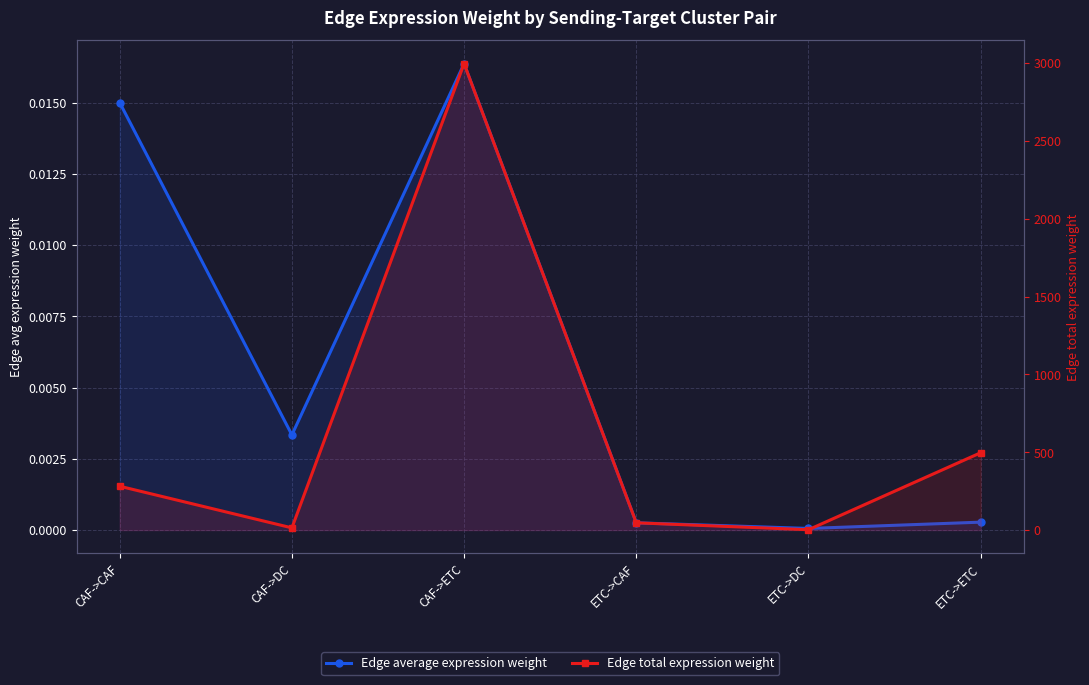

How many interior local peaks does the Edge average expression weight series have?

1